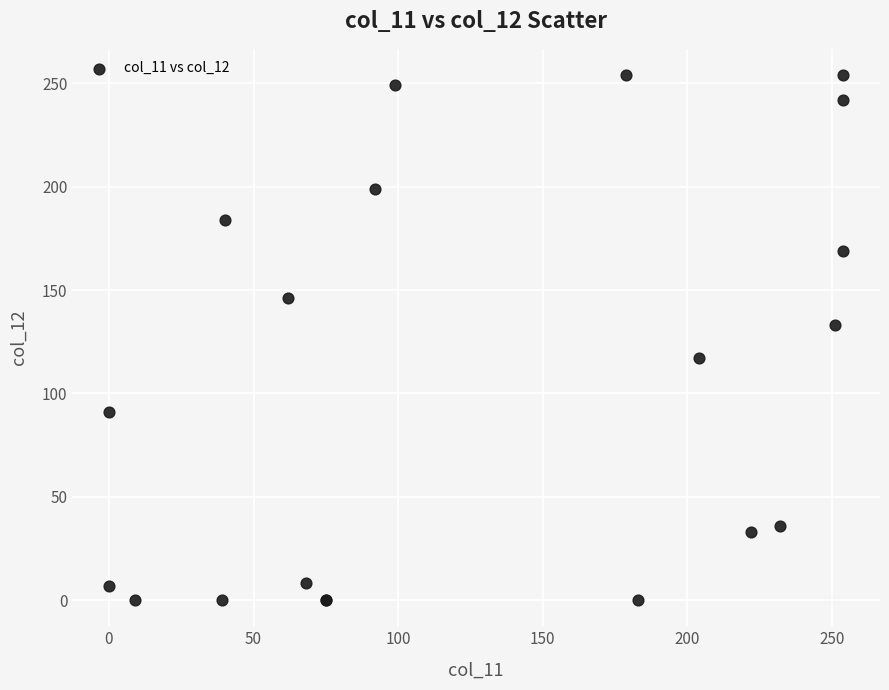

What Y value in the scatter plot is closest to 127?

133